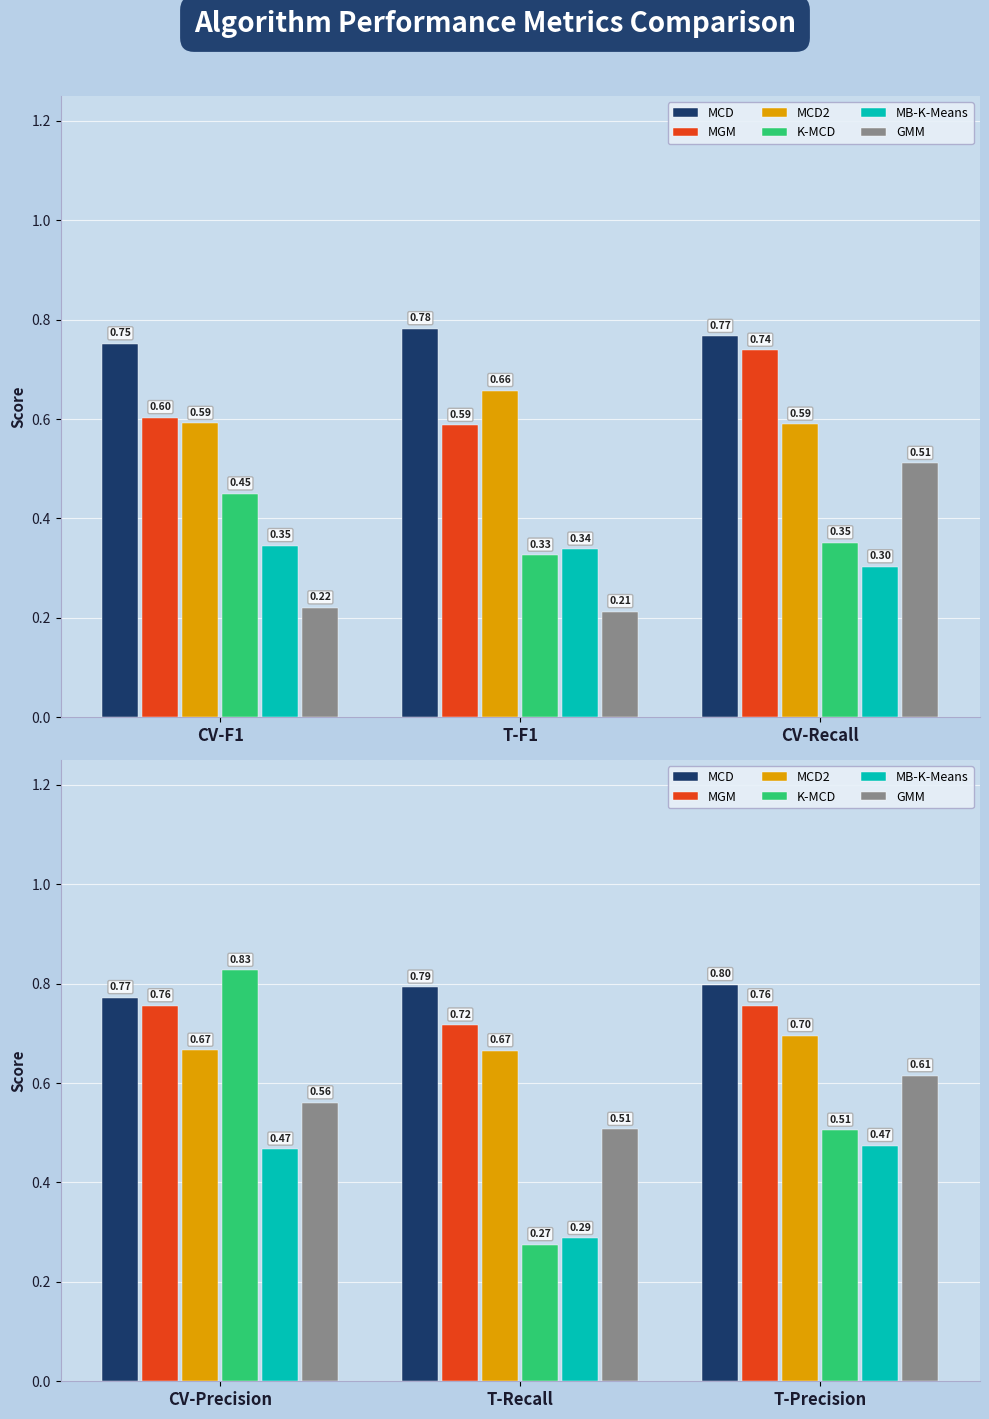

The MGM series shows 0.3 at T-Precision. True or false?

False